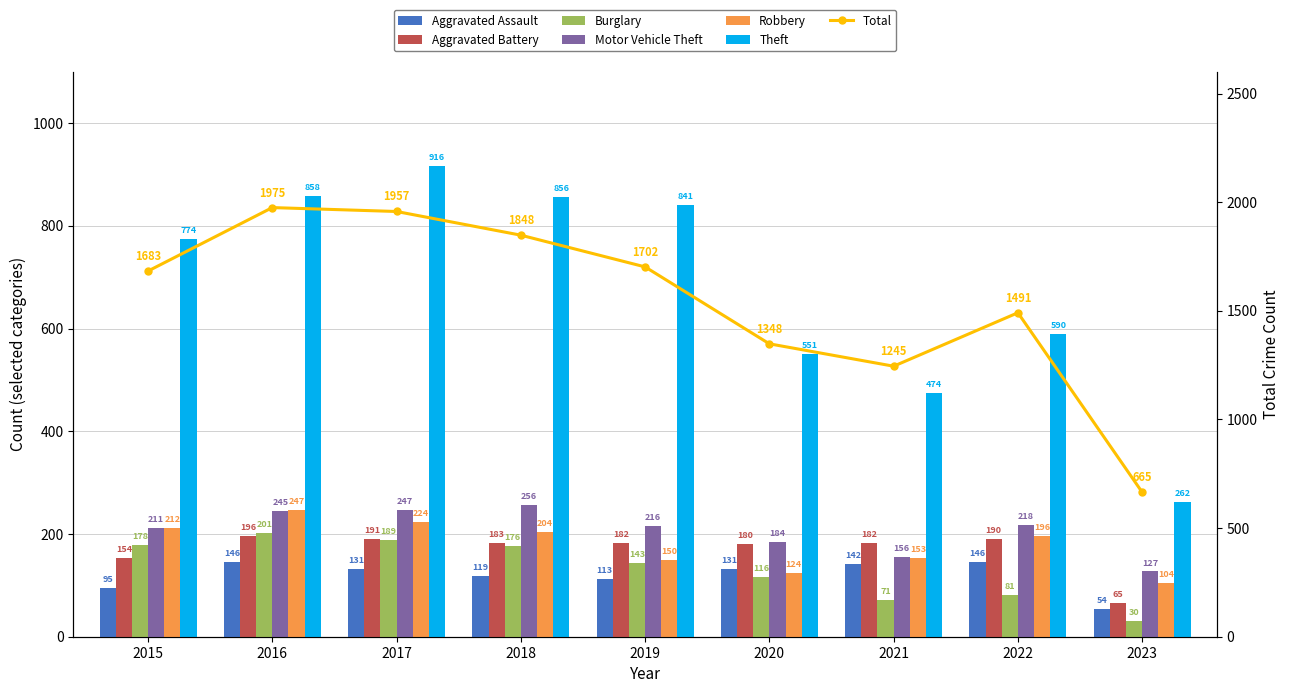

What is the value of the Aggravated Assault bar at the 6th from the left?

131